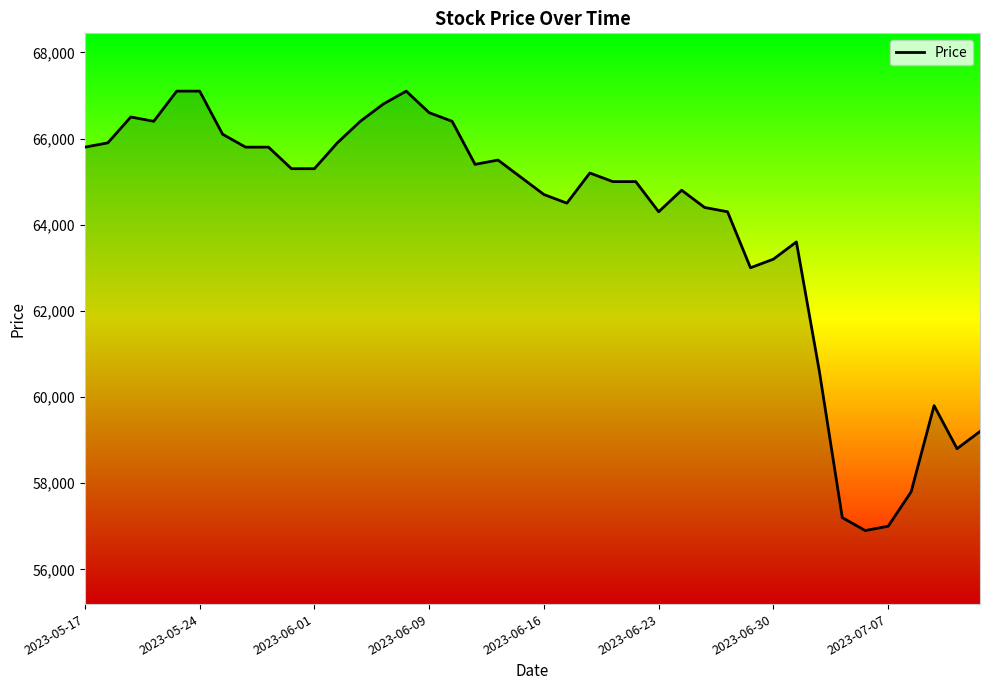

What is the sum of all values?

2561600